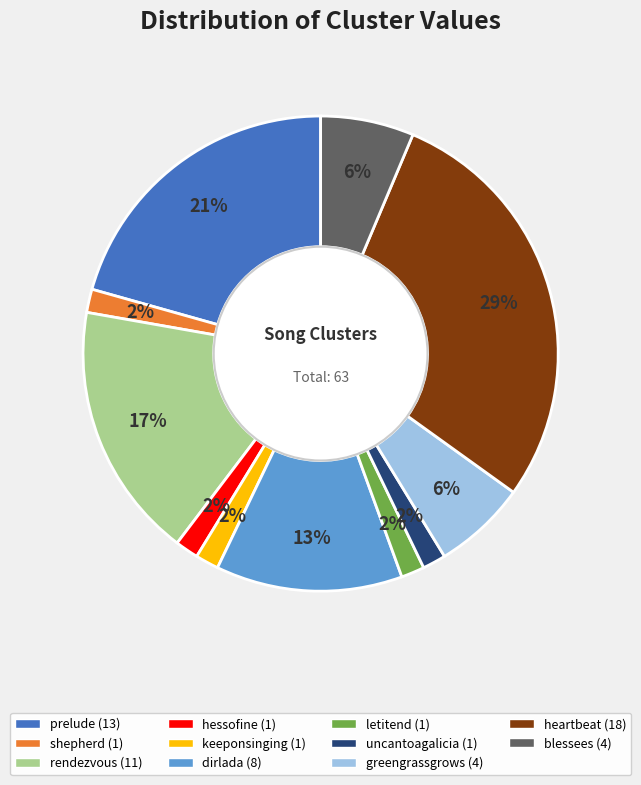

To the nearest percent, what is the average slice percentage?

9%